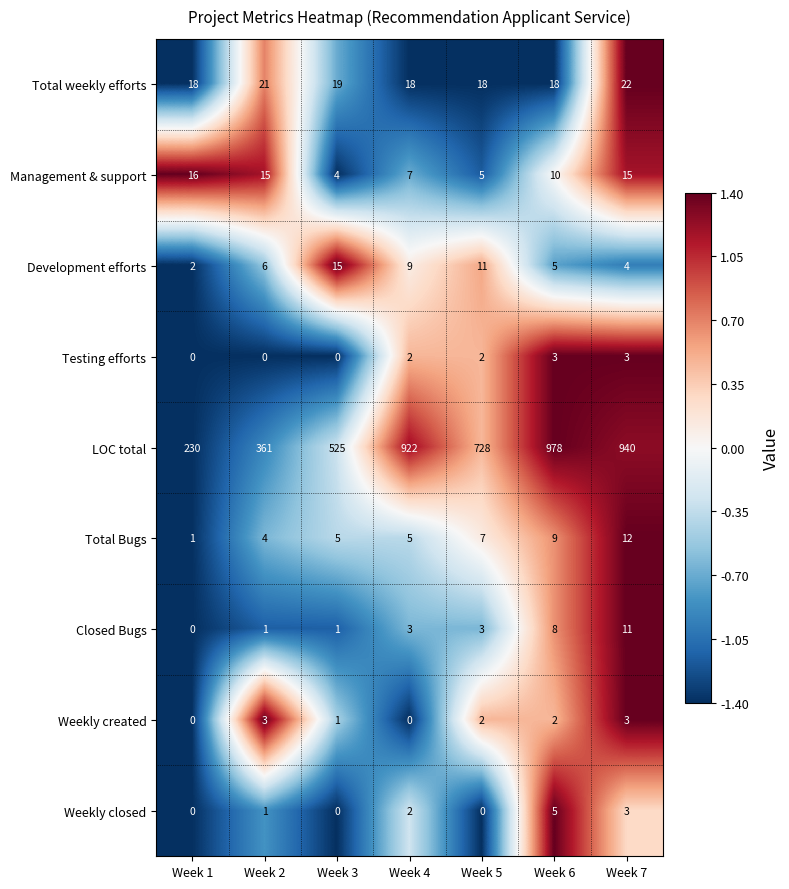

What is the difference between the maximum and minimum values in the LOC total series?

748